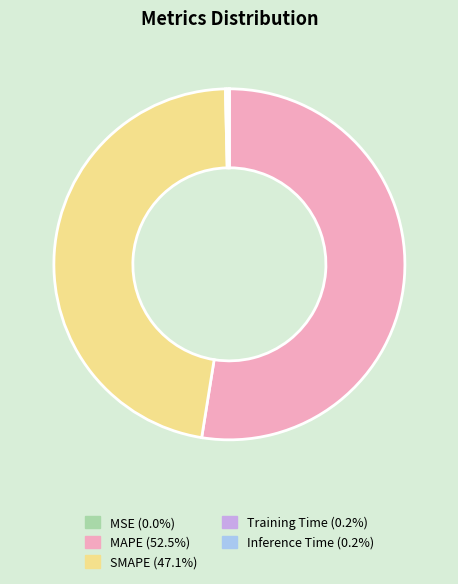

Which slice represents more than half of the pie?

MAPE